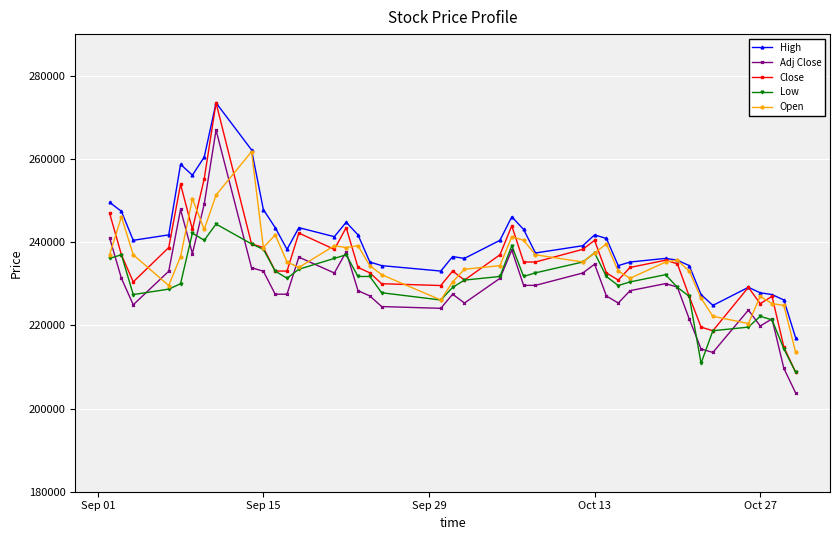

Which series has the largest range (max minus min)?

Close